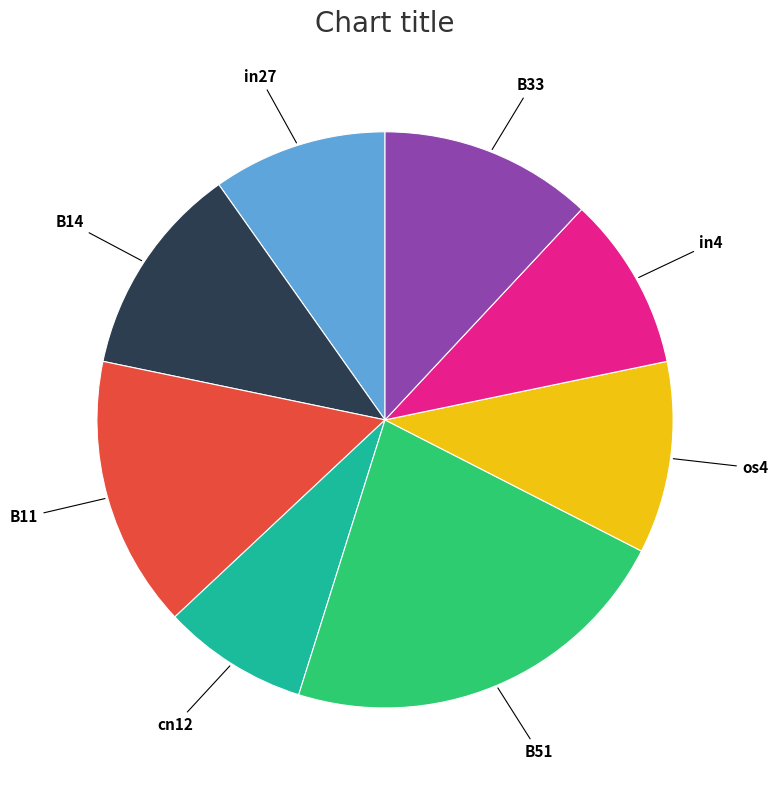

Count the number of slices in the pie.

8